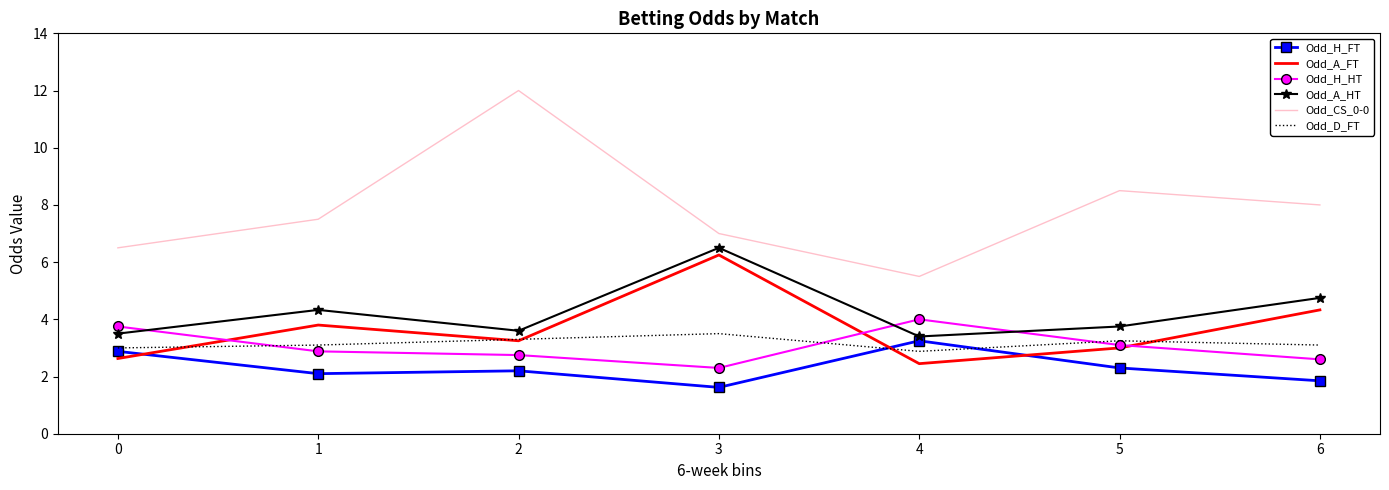

True or false: Odd_CS_0-0 and Odd_D_FT cross at least once.

False